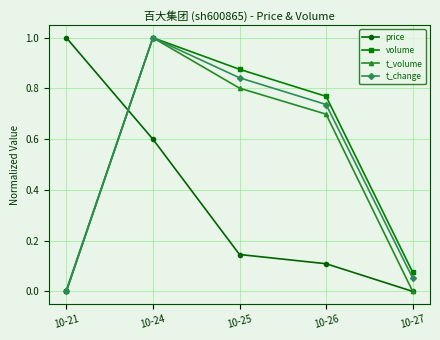

List the labels in order of t_change value, largest first.

10-24, 10-25, 10-26, 10-27, 10-21